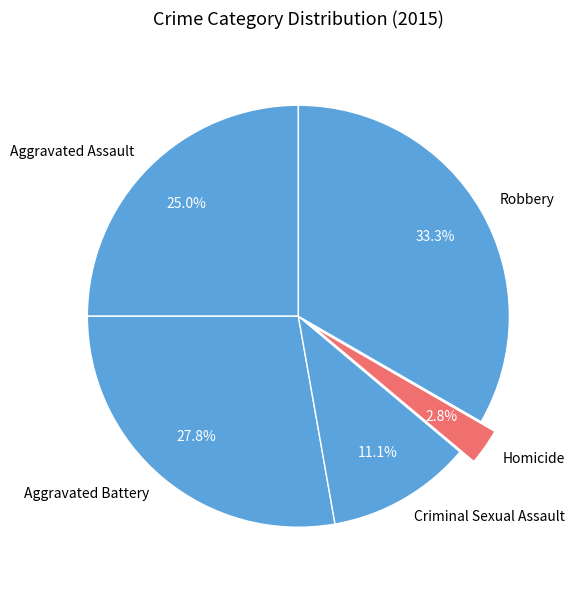

Rank the categories by value from highest to lowest.

Robbery, Aggravated Battery, Aggravated Assault, Criminal Sexual Assault, Homicide